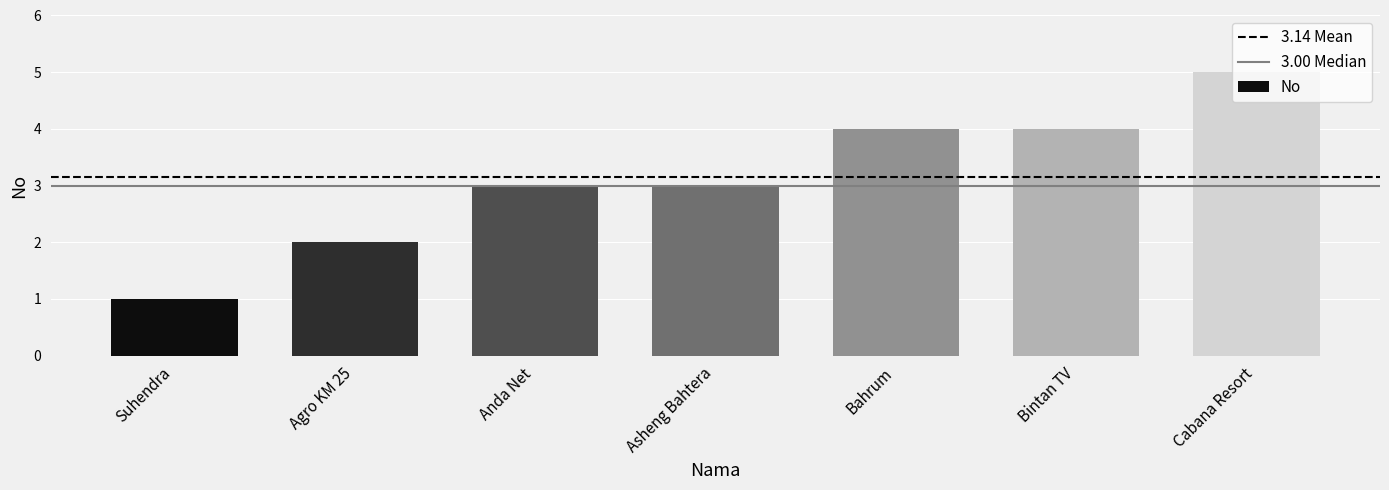

Reading right to left, what are all the values shown in this chart?

Cabana Resort=5	Bintan TV=4	Bahrum=4	Asheng Bahtera=3	Anda Net=3	Agro KM 25=2	Suhendra=1